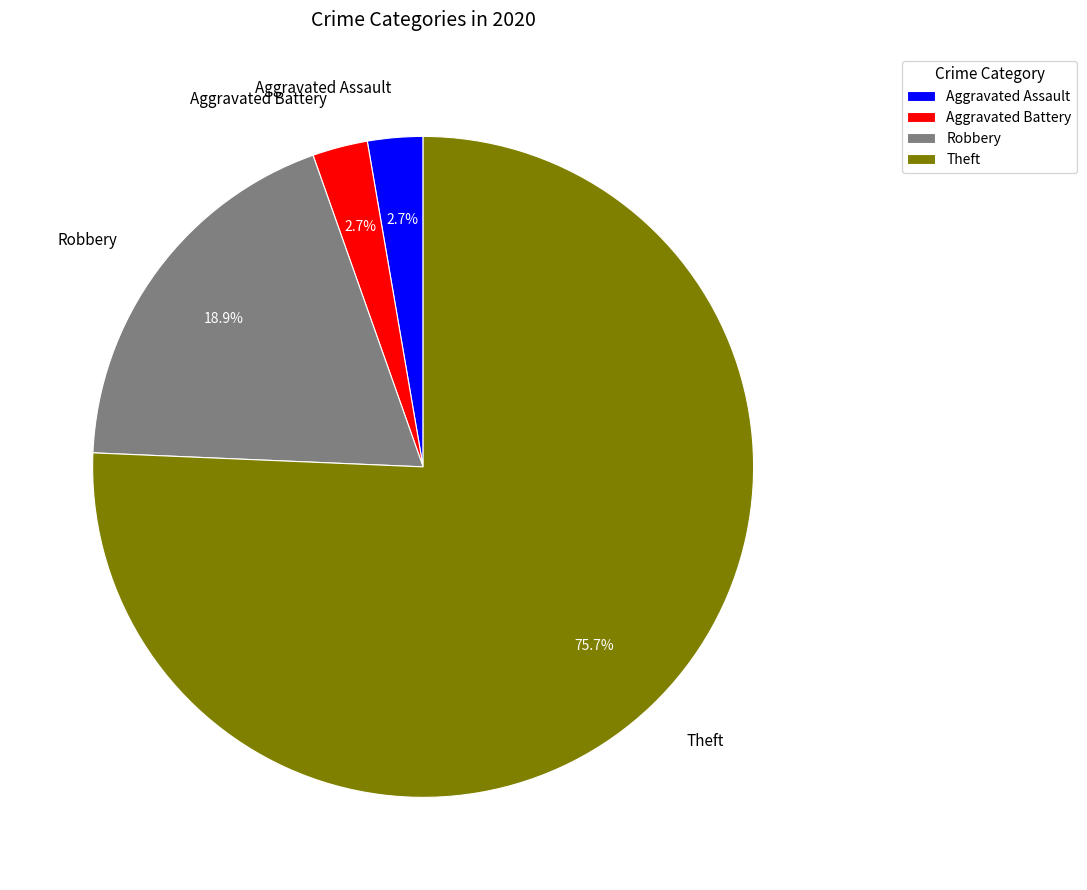

What is the largest slice in the pie chart?

Theft